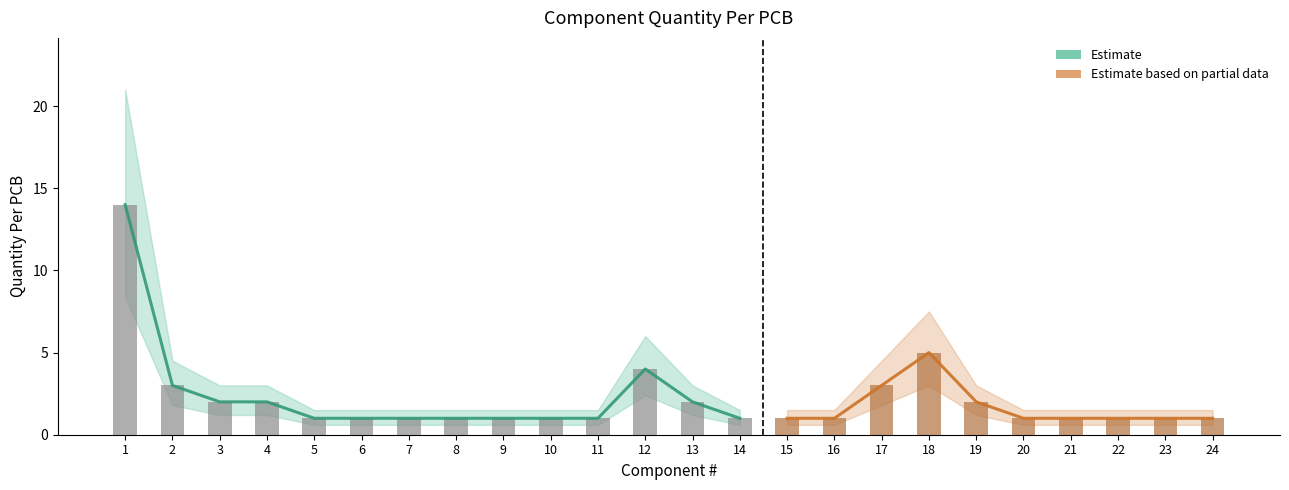

Reading right to left, what are all the values shown in this chart?

24=1	23=1	22=1	21=1	20=1	19=2	18=5	17=3	16=1	15=1	14=1	13=2	12=4	11=1	10=1	9=1	8=1	7=1	6=1	5=1	4=2	3=2	2=3	1=14